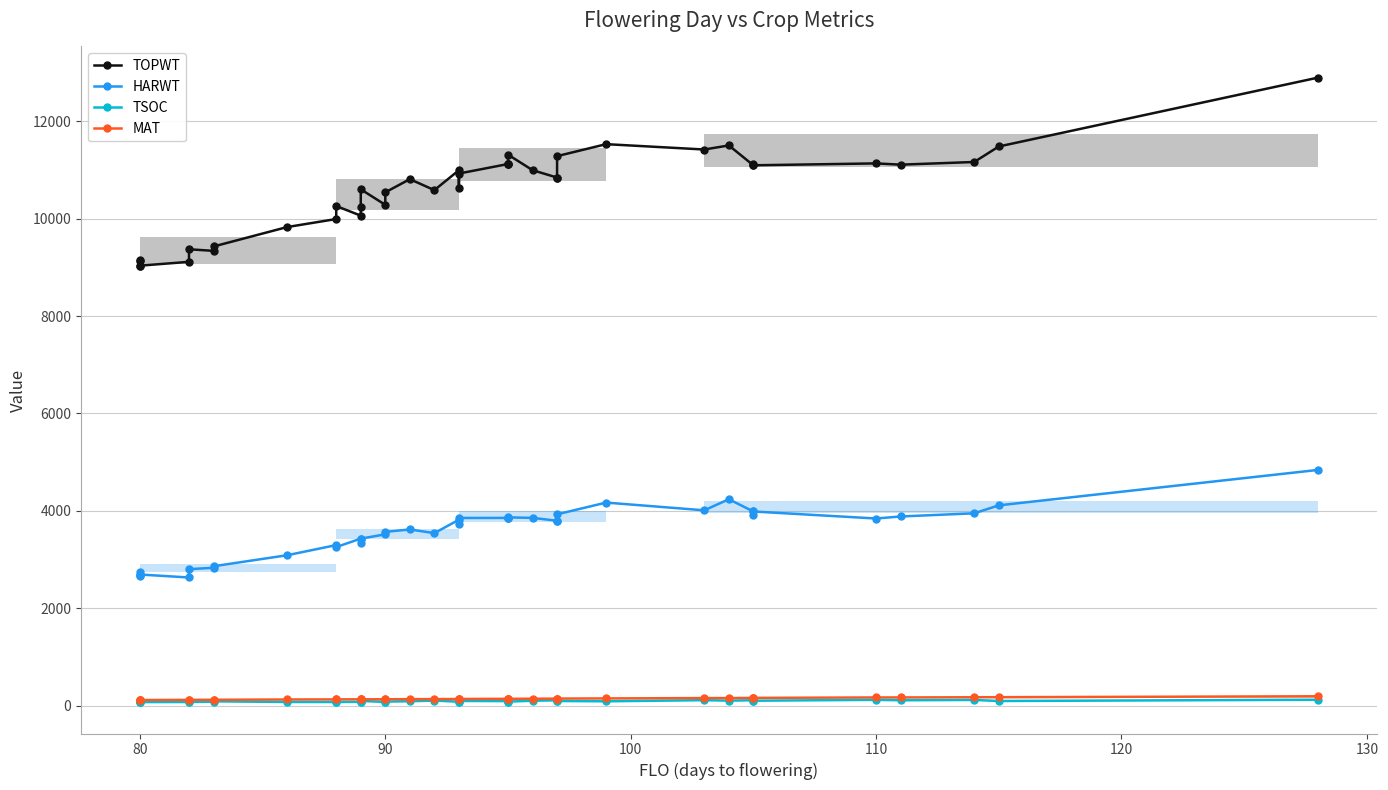

Rank the series by their maximum value, from lowest to highest.

TSOC, MAT, HARWT, TOPWT